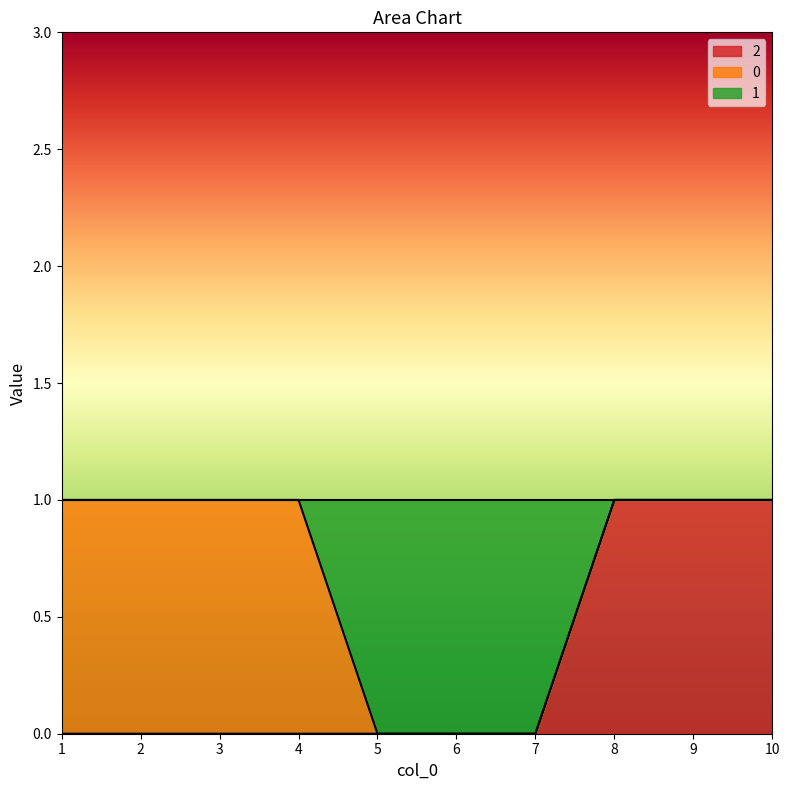

What is the difference between the maximum and minimum values in the 1 series?

1